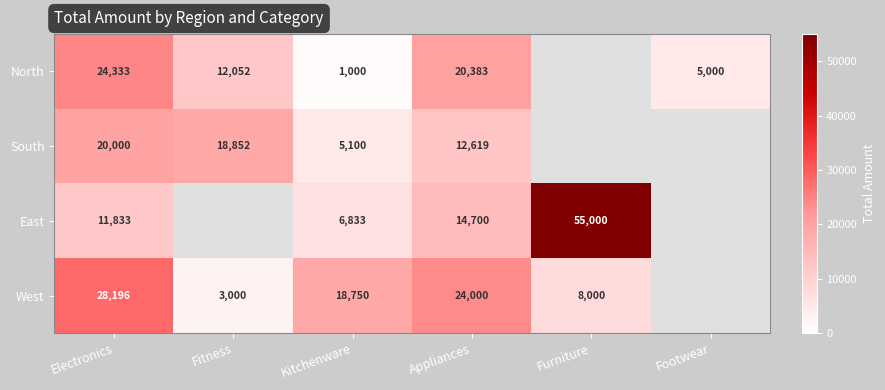

At Appliances, list the series in order from largest to smallest.

West, North, East, South